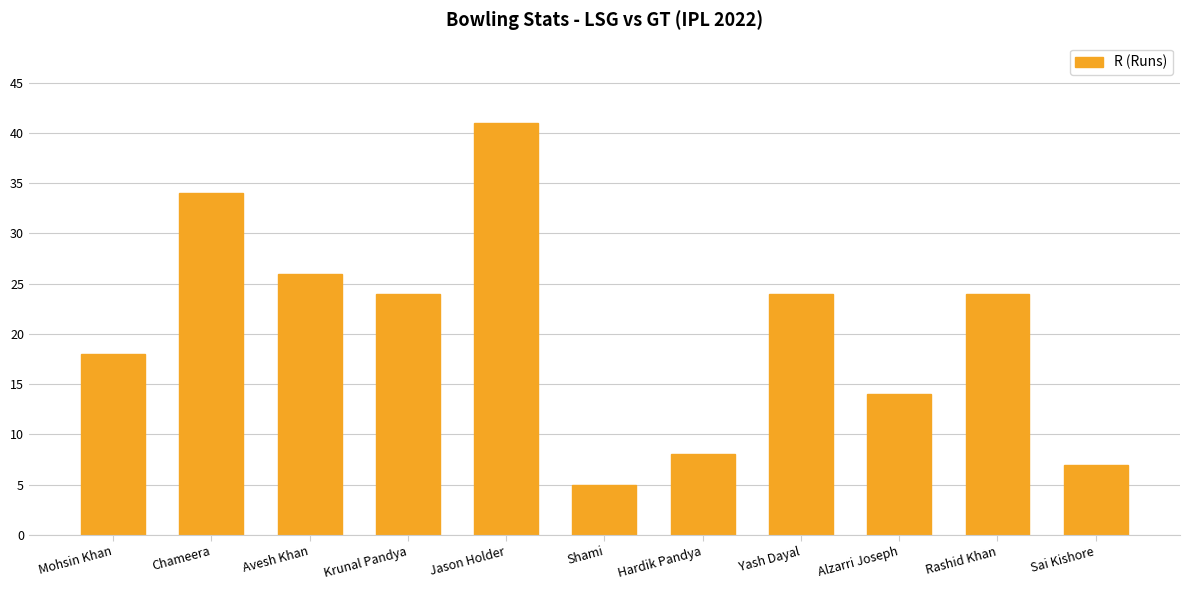

Which label corresponds to the smallest value in the chart?

Shami